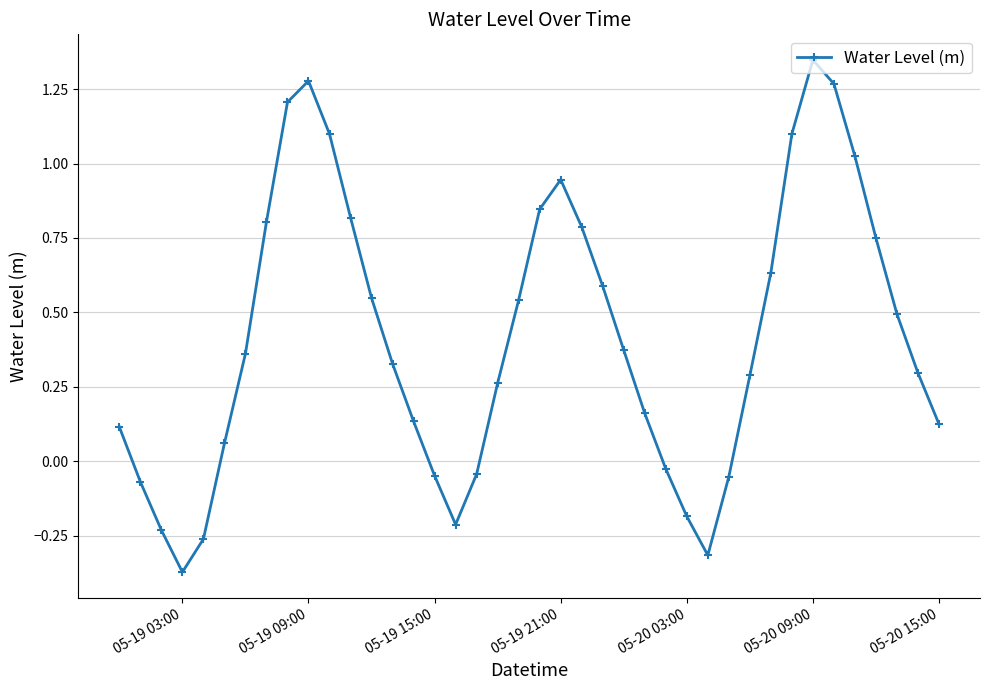

What is the difference between the maximum and second lowest values?

1.7